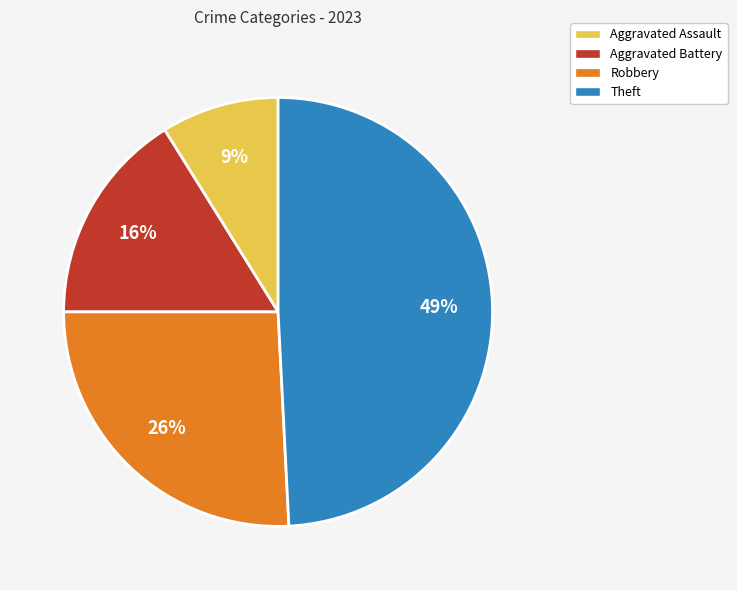

To the nearest percent, what portion does Theft represent?

49%